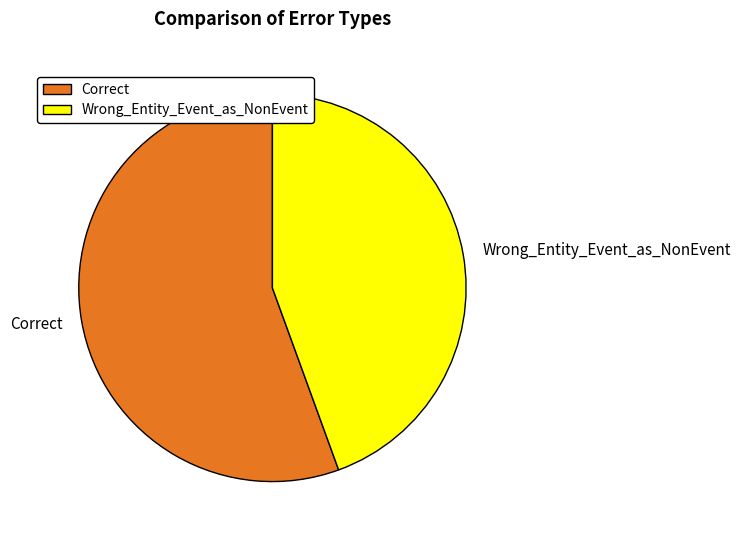

Count the number of slices in the pie.

2